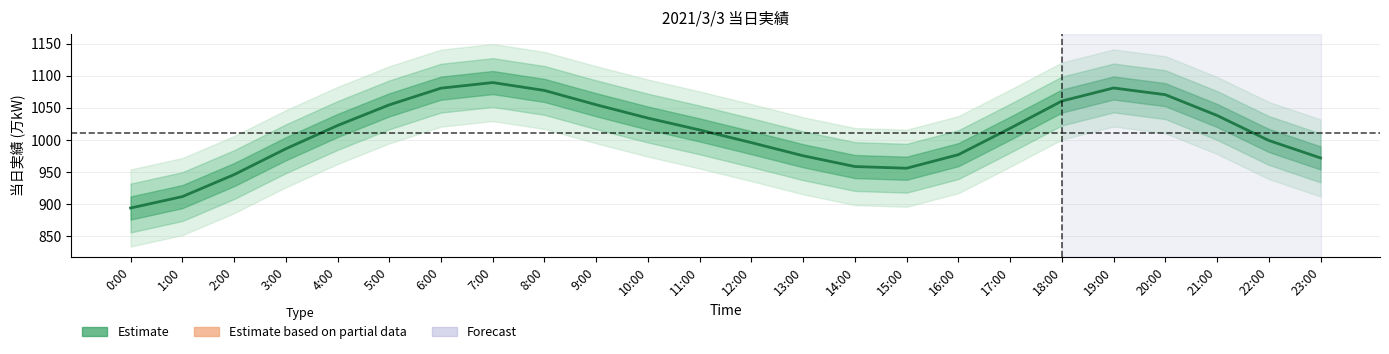

Reading right to left, what are all the values shown in this chart?

971.9	999.1	1038.0	1070.4	1080.8	1060.4	1018.0	977.0	955.9	958.5	975.3	995.7	1015.4	1033.9	1054.7	1076.9	1089.2	1080.5	1054.5	1022.4	986.1	945.9	911.7	893.9